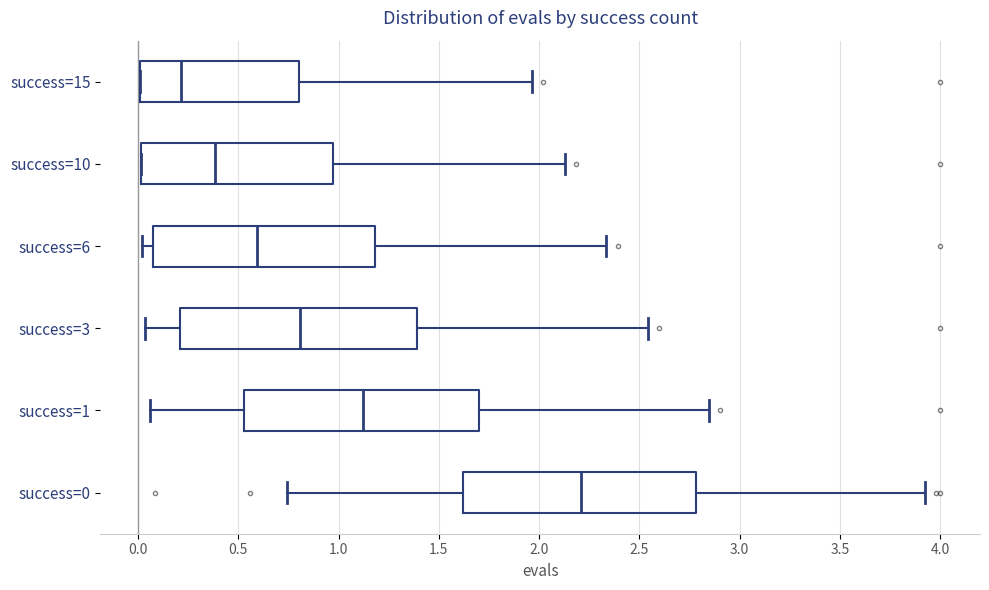

Reading bottom to top, transcribe this box plot: for each box, give where its median line is, the range the box spans, and where its two whiskers end, as read against the x-axis. The values are not printed on the chart, so give them approximately, as read against the axis.

success=0: median 2.20, box 1.60 to 2.80, whiskers 0.75 to 3.90
success=1: median 1.10, box 0.55 to 1.70, whiskers 0.05 to 2.85
success=3: median 0.80, box 0.20 to 1.40, whiskers 0.05 to 2.55
success=6: median 0.60, box 0.05 to 1.20, whiskers 0.00 to 2.35
success=10: median 0.40, box 0.00 to 0.95, whiskers 0.00 to 2.15
success=15: median 0.20, box 0.00 to 0.80, whiskers 0.00 to 1.95